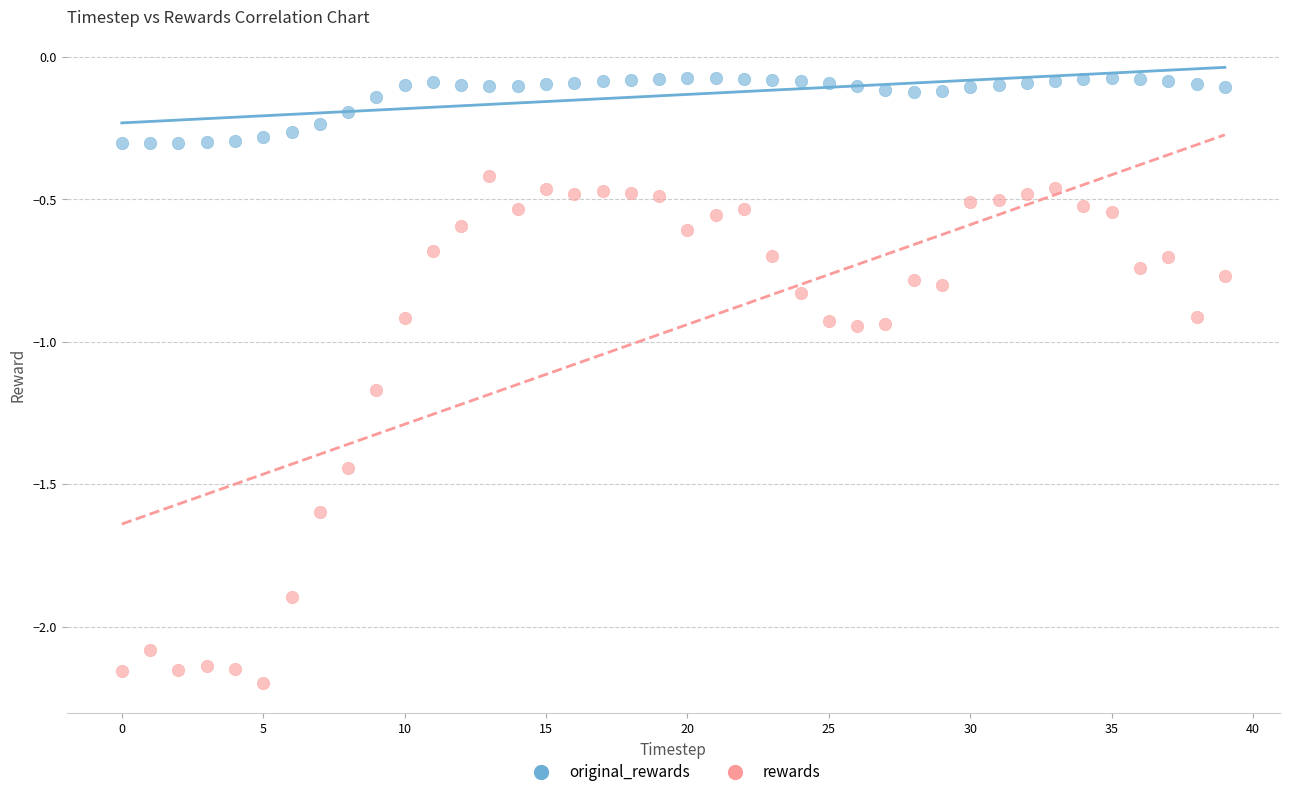

What are all the series names shown in the legend?

original_rewards, rewards